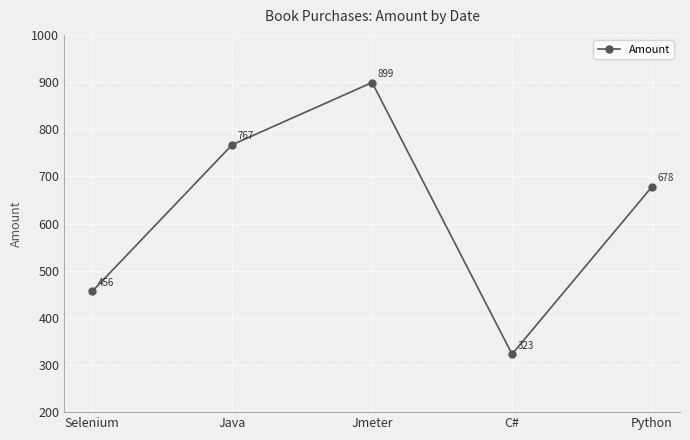

Is it true that the value at Jmeter is 899?

True